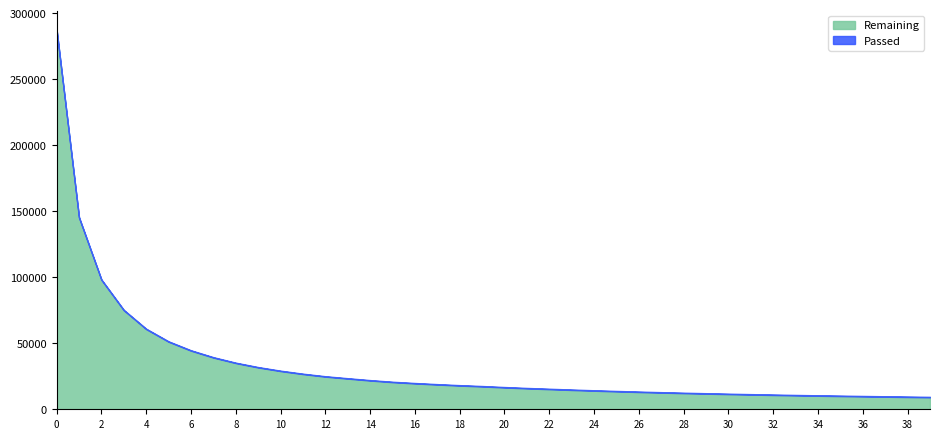

How many lines are shown in the chart?

2